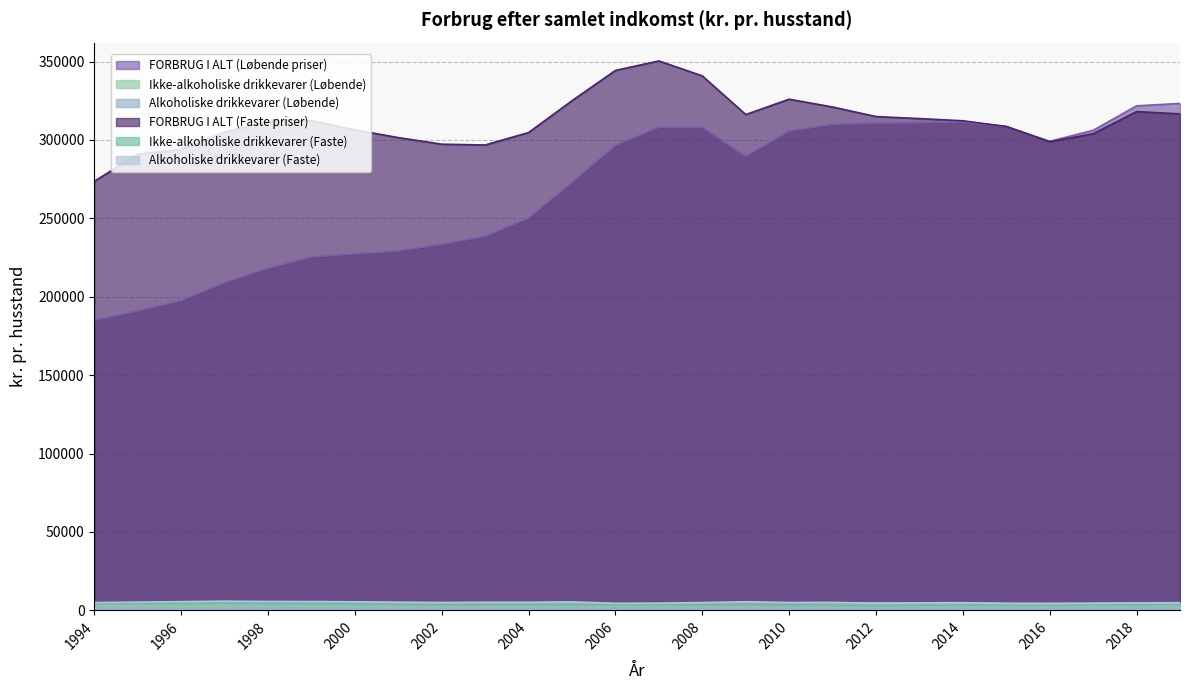

List the series in order of their peak value, lowest first.

Ikke-alkoholiske drikkevarer (Løbende), Ikke-alkoholiske drikkevarer (Faste), Alkoholiske drikkevarer (Løbende), Alkoholiske drikkevarer (Faste), FORBRUG I ALT (Løbende priser), FORBRUG I ALT (Faste priser)